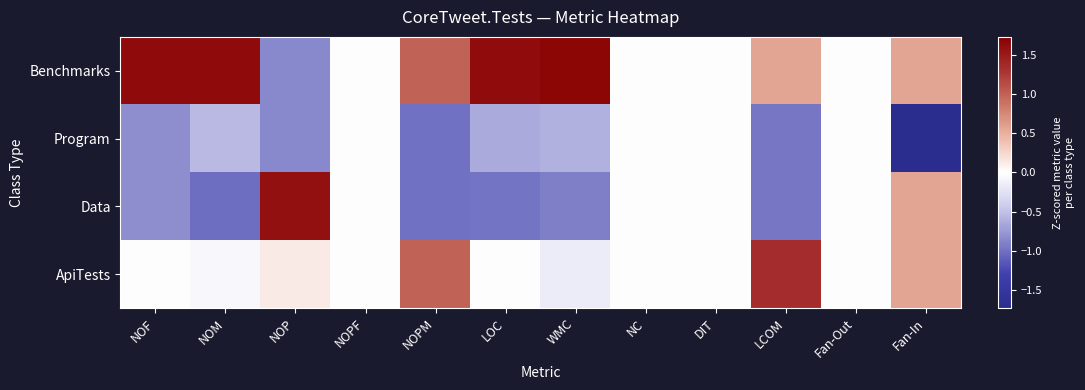

Rank the series at Fan-Out from lowest to highest value.

Benchmarks, Program, Data, ApiTests